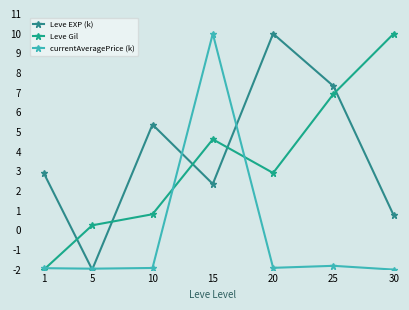

What is the total value across all series at 30?

8.8